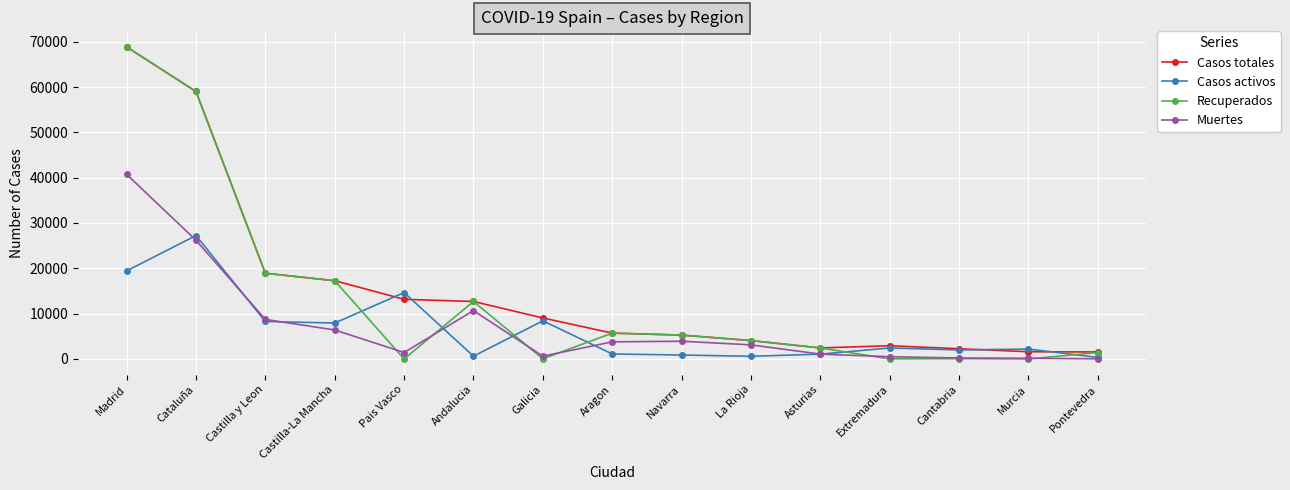

What is the spread (max minus min) of values at Castilla-La Mancha?

10867